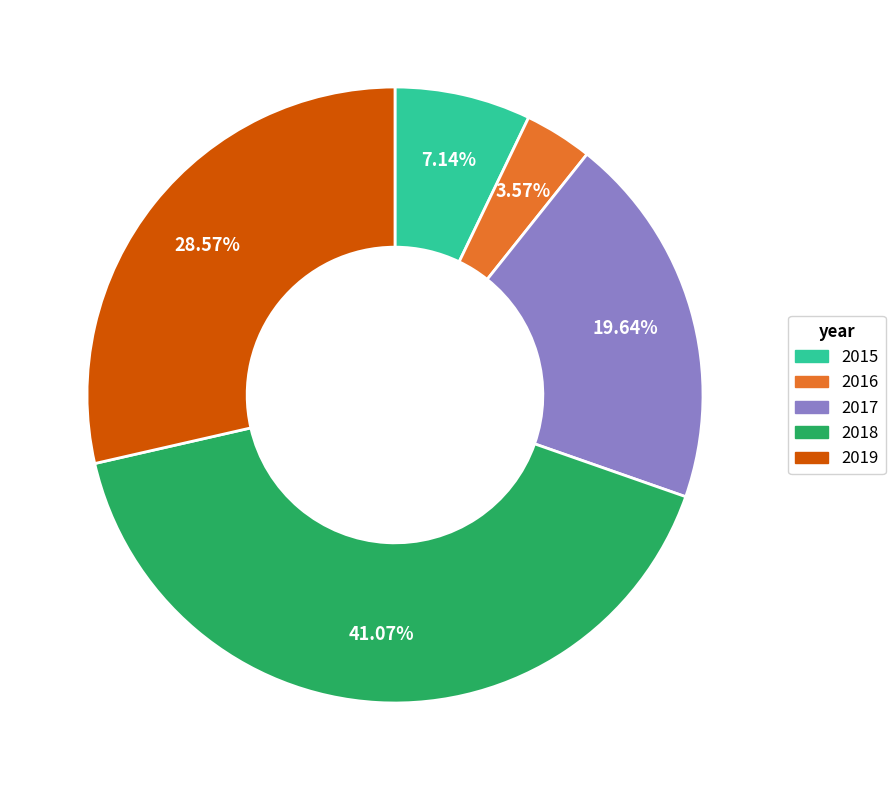

Is there a majority slice in this chart?

No